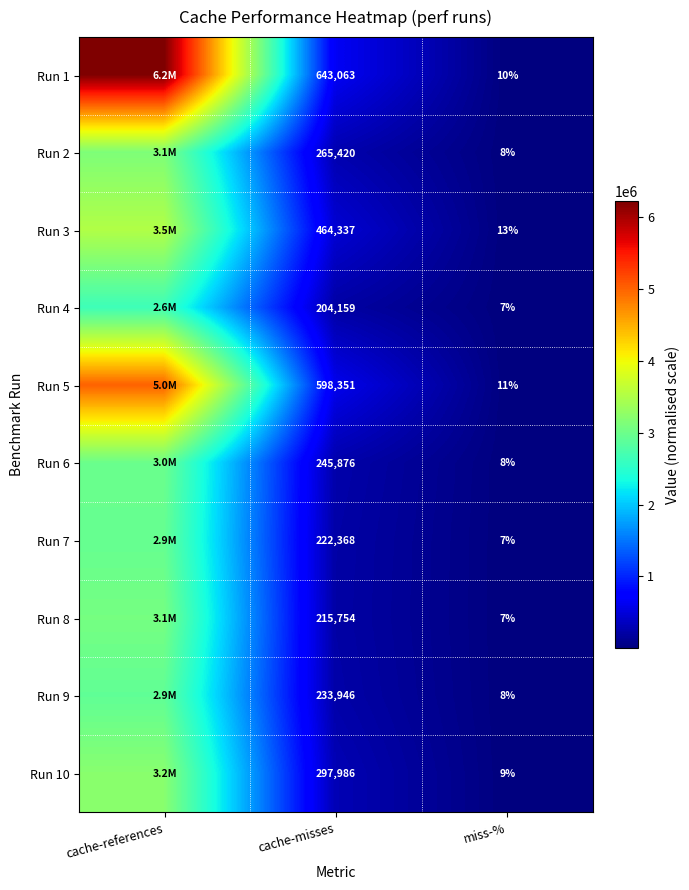

What is the total value across all series at cache-misses?

3391260